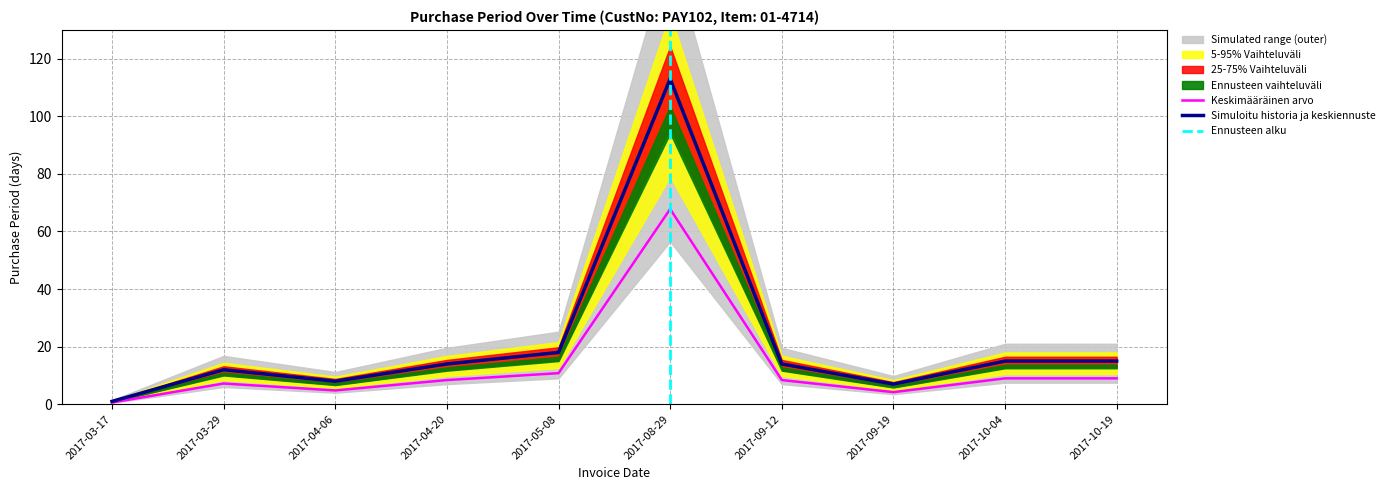

Reading left to right, extract all data points from this chart.

2017-03-17=0.6	2017-03-29=7.2	2017-04-06=4.8	2017-04-20=8.4	2017-05-08=10.8	2017-08-29=67.8	2017-09-12=8.4	2017-09-19=4.2	2017-10-04=9.0	2017-10-19=9.0